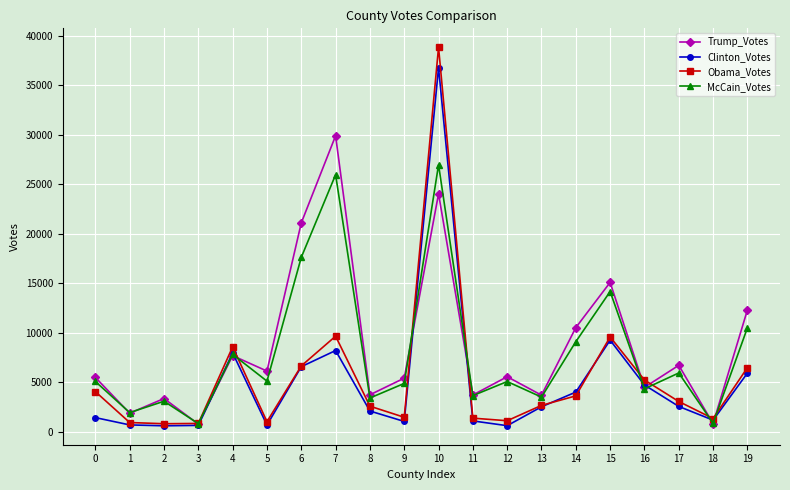

Count the number of categories in the chart.

20